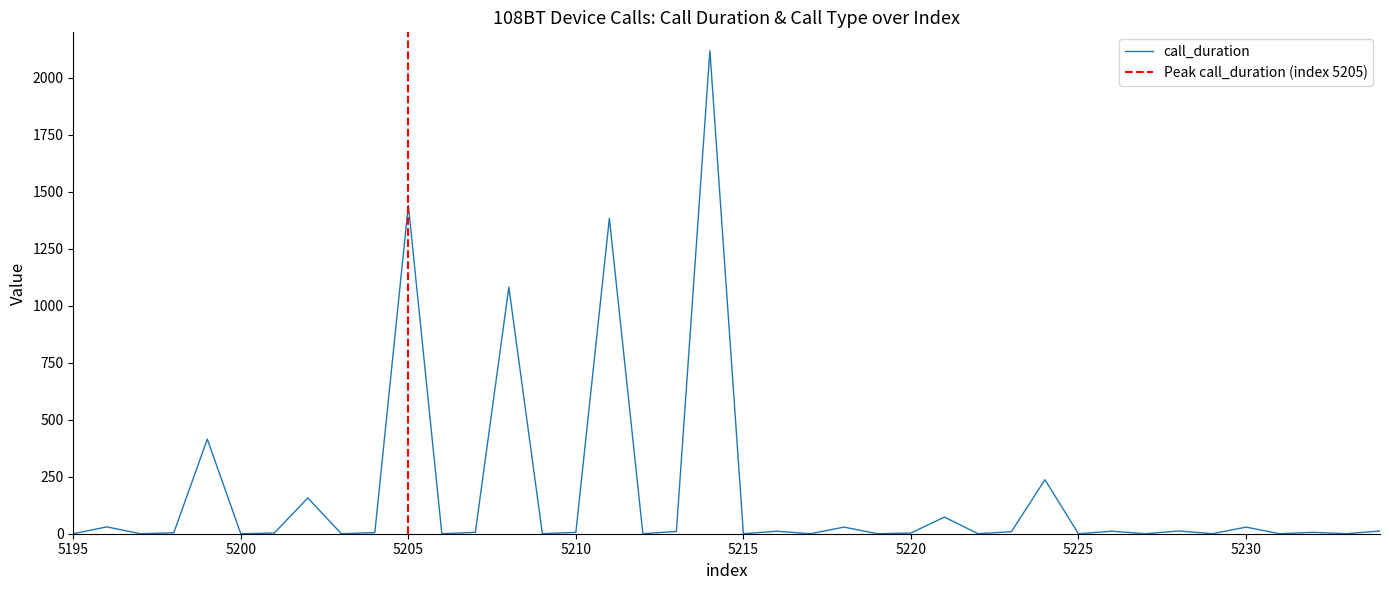

Where is the first local maximum?

5196